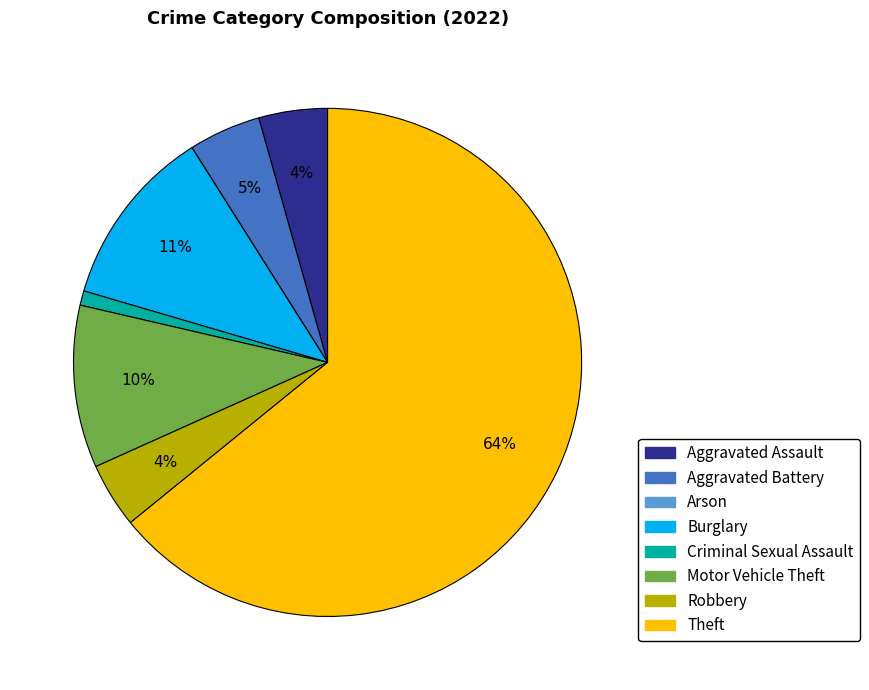

Between Motor Vehicle Theft and Burglary, which is larger?

Burglary